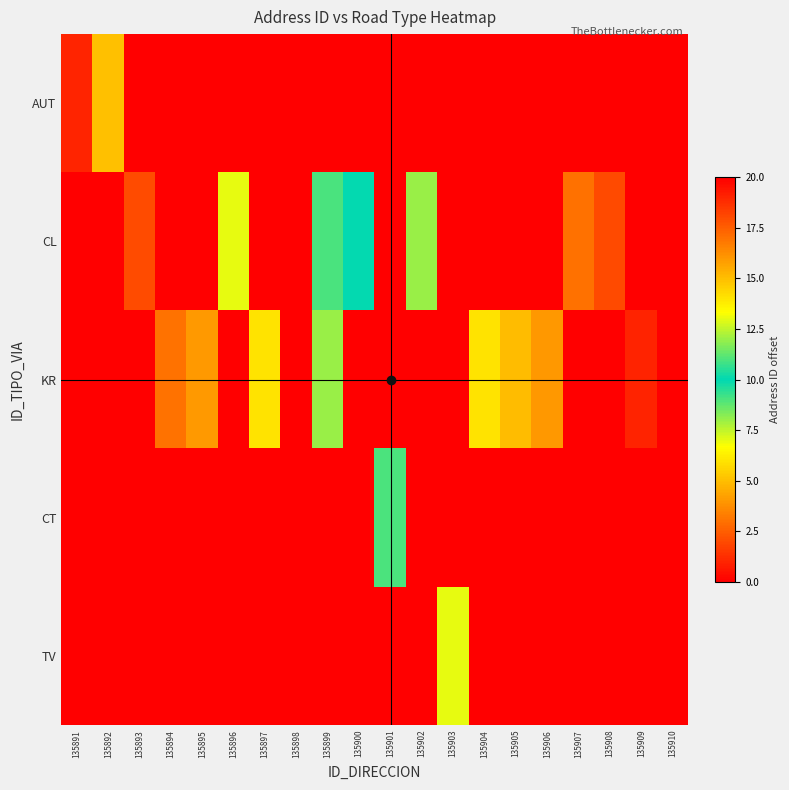

Which series changed the most between 135893 and 135904?

KR